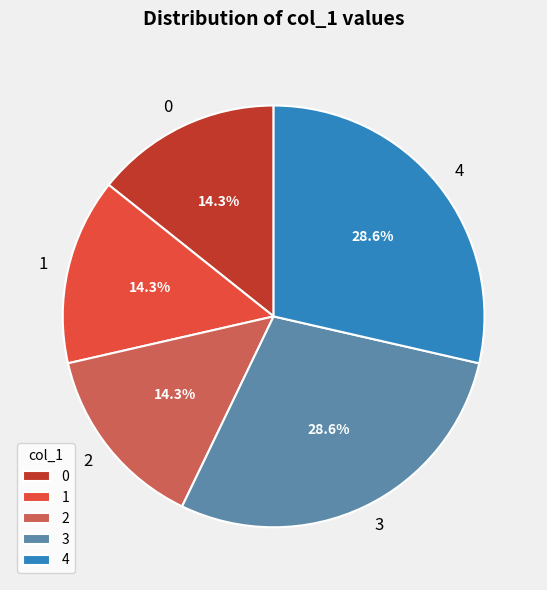

Combined, what portion of the pie is 0 and 4?

42.9%